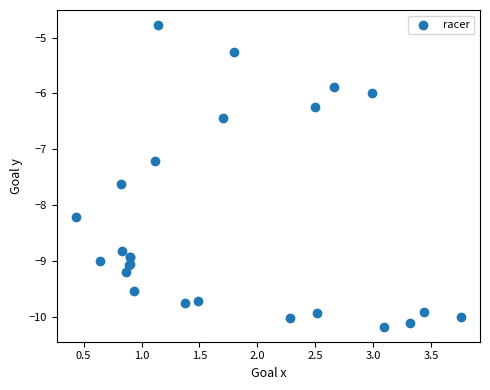

What Y value in the scatter plot is closest to -7?

-7.2